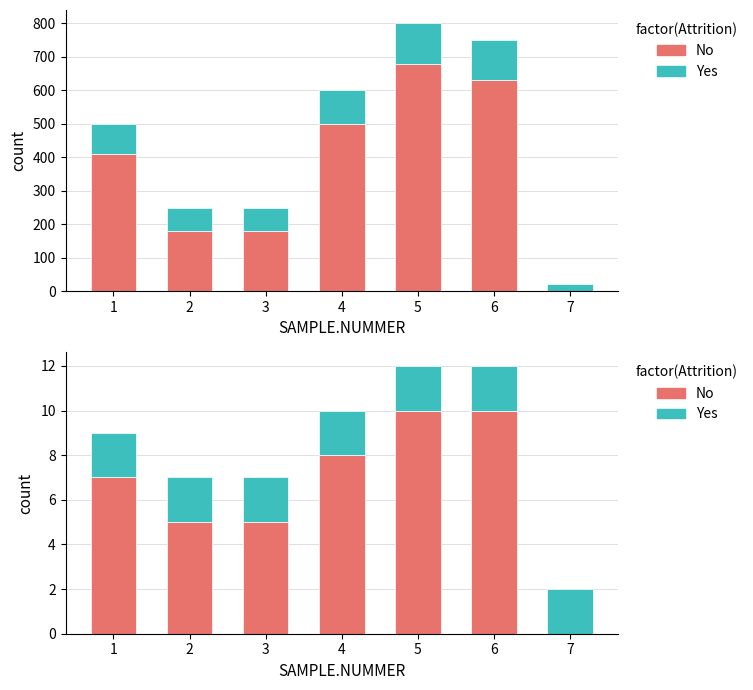

What is the value of the No bar at the 4th from the left?

8